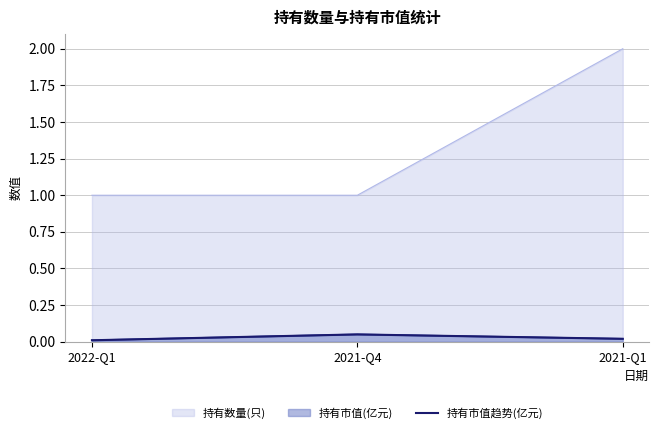

Where is the data nearest to the value 0?

2022-Q1